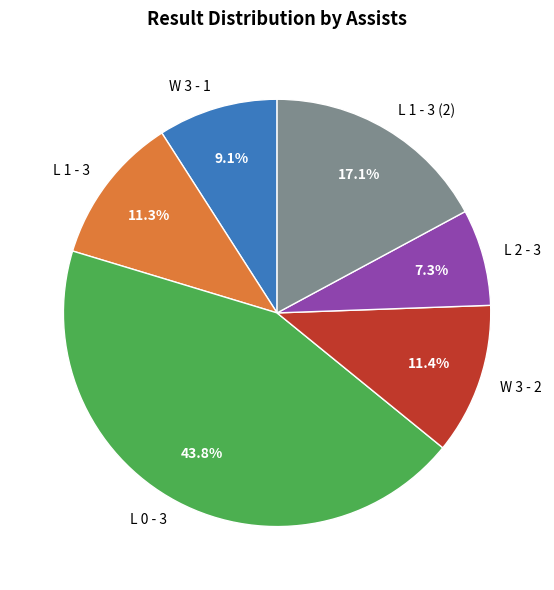

Which category has the biggest portion of the pie?

L 0 - 3